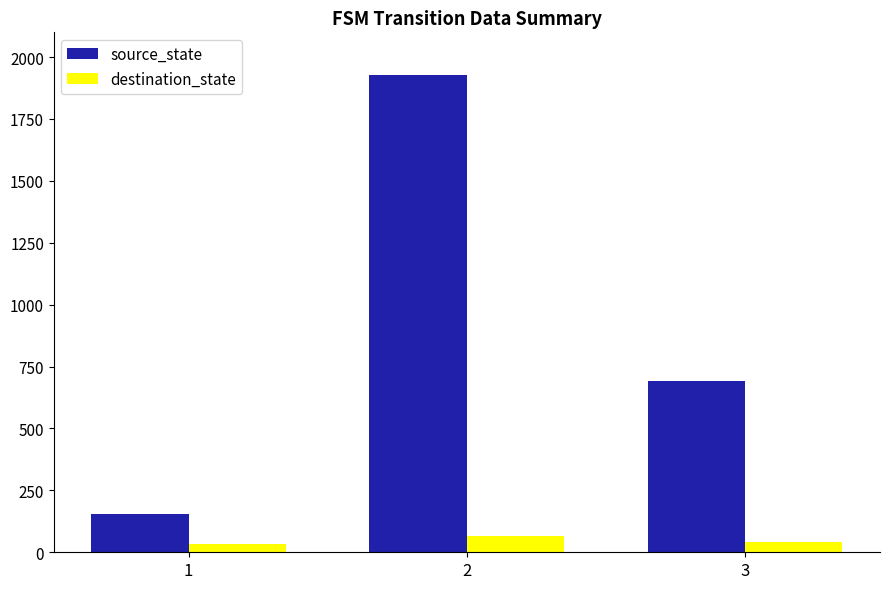

At which category is the sum across all series the highest?

2